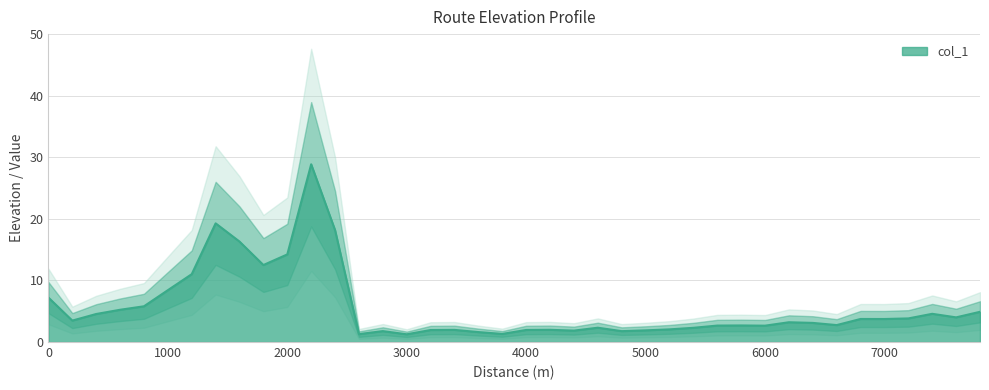

The chart shows a value of 5.8 at 800. True or false?

True